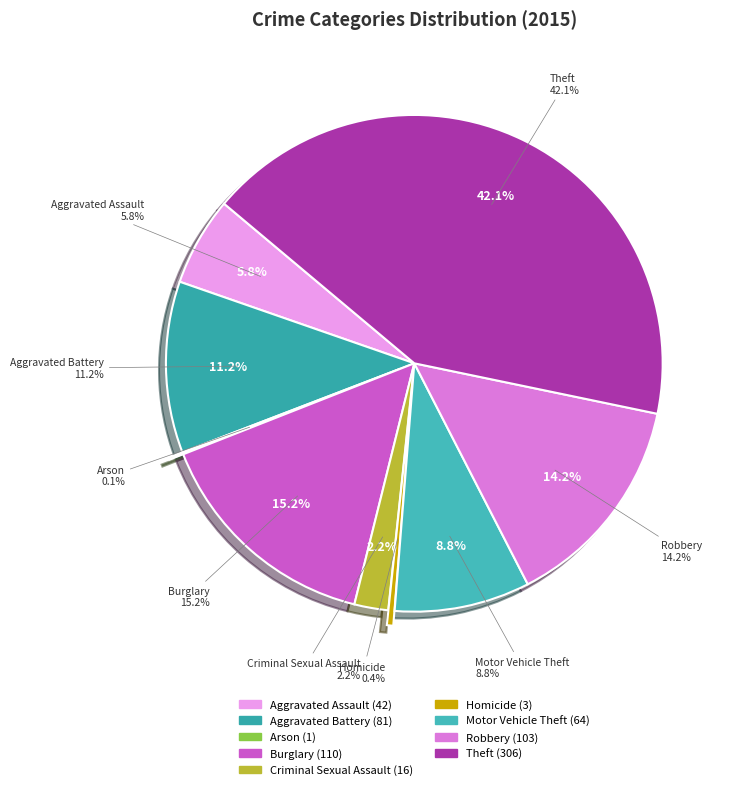

Combined, what portion of the pie is Aggravated Battery and Robbery?

25.3%